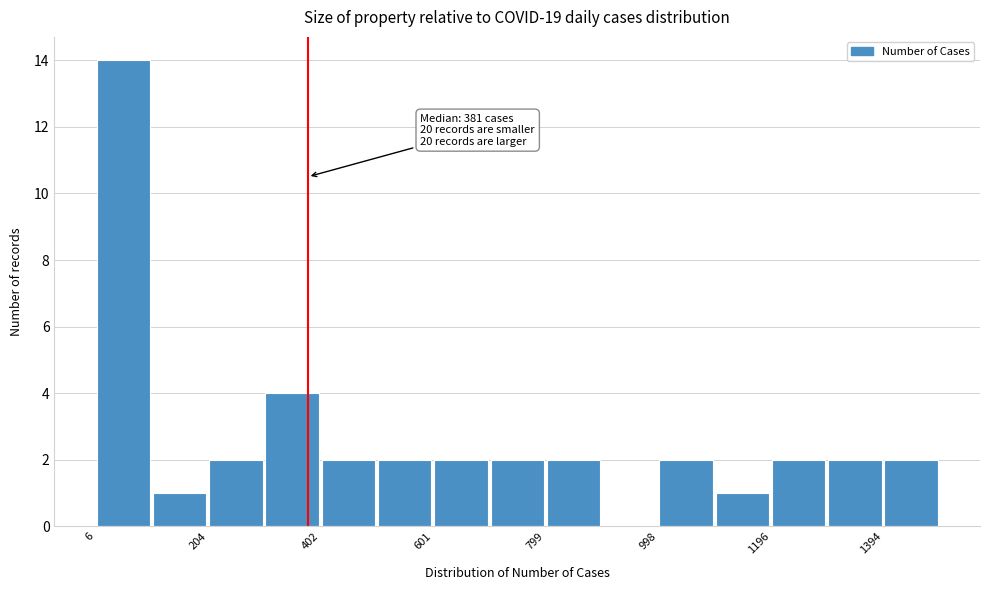

Over which range of the x-axis is the bar tallest?

0 to 100